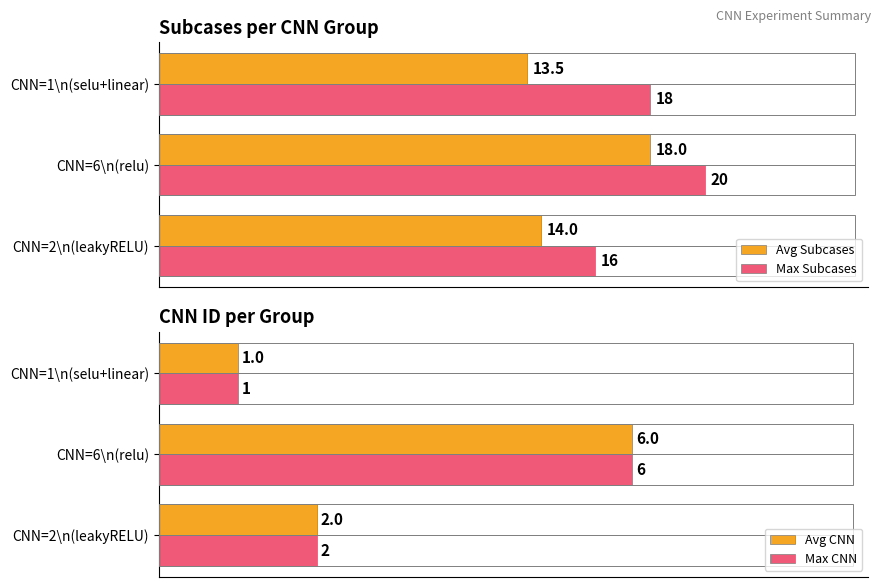

Reading left to right, list all the values displayed in this chart.

Avg Subcases: 14.0	18.0	13.5
Max Subcases: 16.0	20.0	18.0
Avg CNN: 2.0	6.0	1.0
Max CNN: 2.0	6.0	1.0